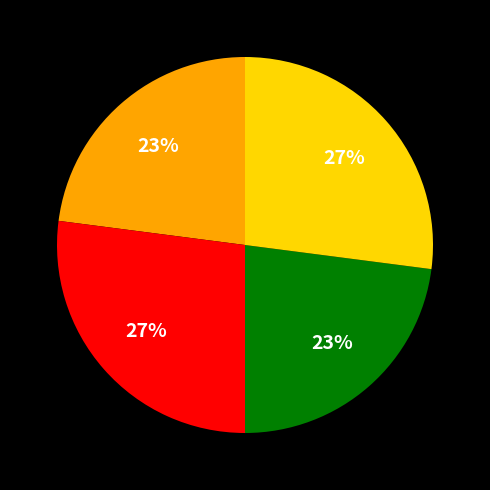

To the nearest percent, what is the average slice percentage?

25%